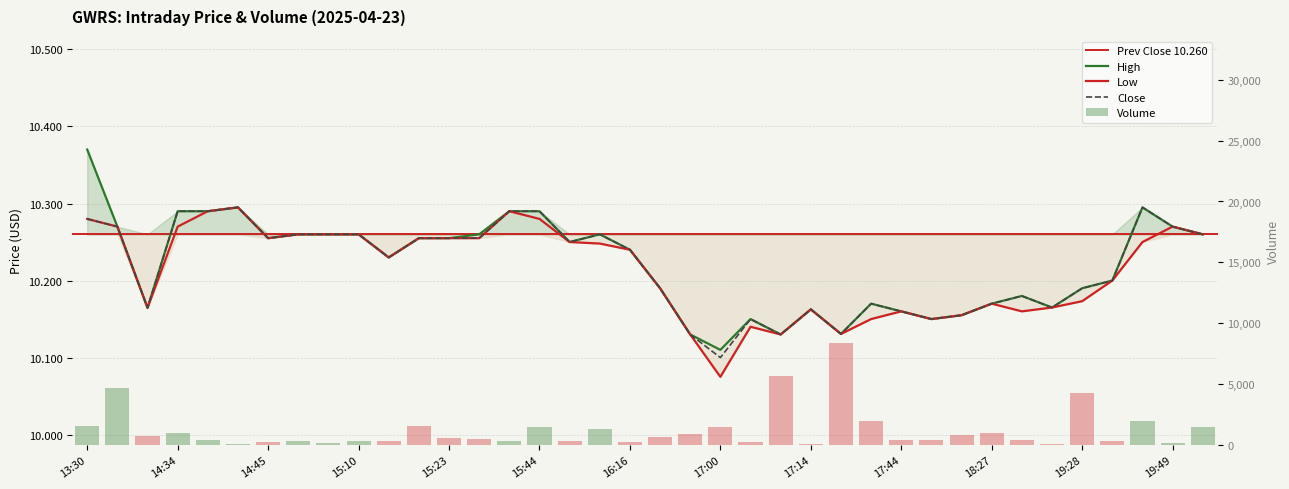

What position from the right is 19:49?

2